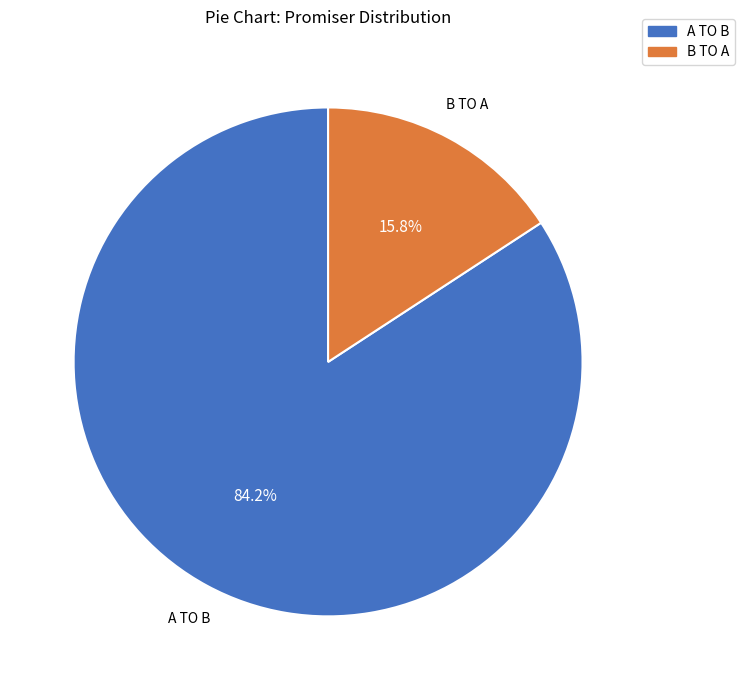

What is the majority slice?

A TO B